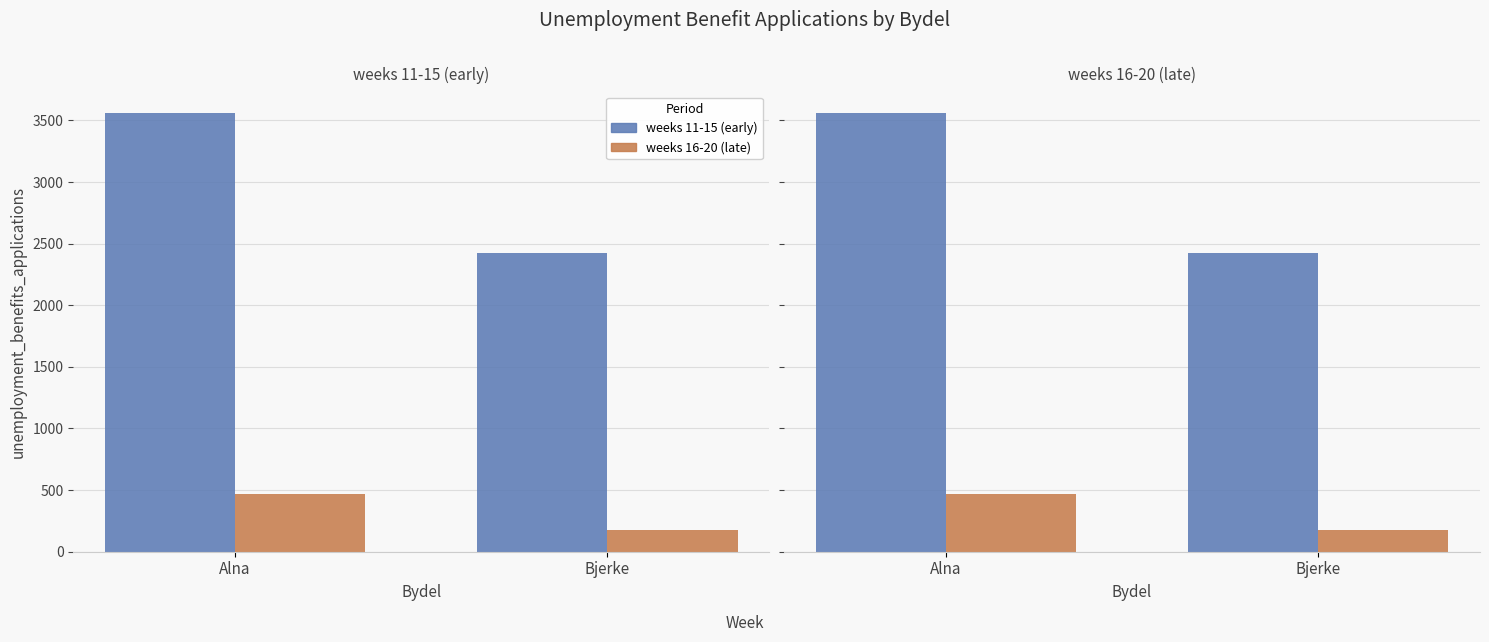

Reading left to right, transcribe all the data shown in this chart.

weeks 11-15 (early): 3558	2423
weeks 16-20 (late): 468	175